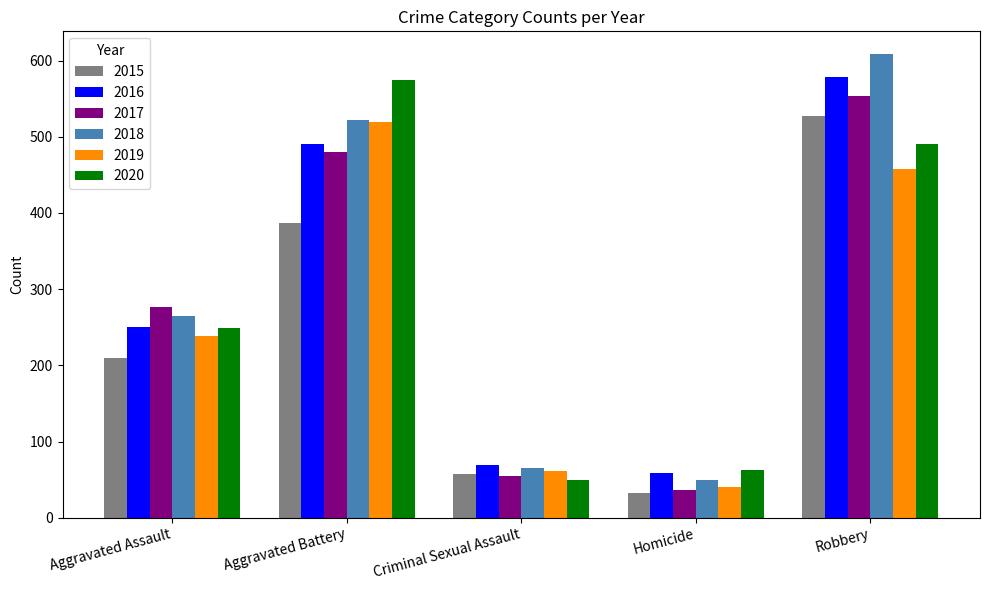

What is the maximum value shown in the chart?

608